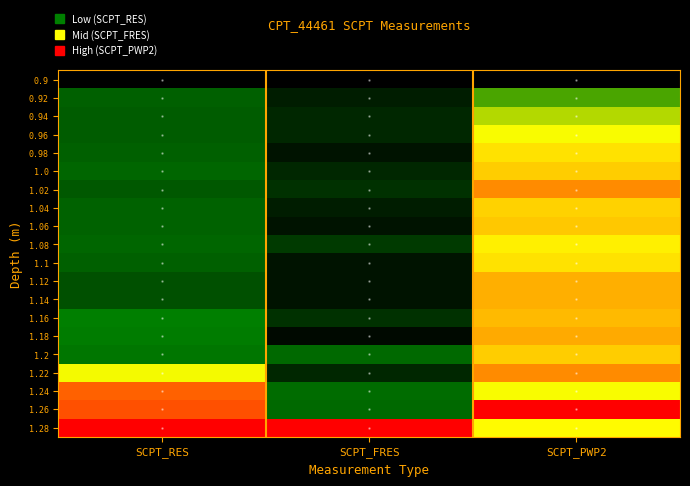

What is the spread (max minus min) of values at SCPT_FRES?

1.0